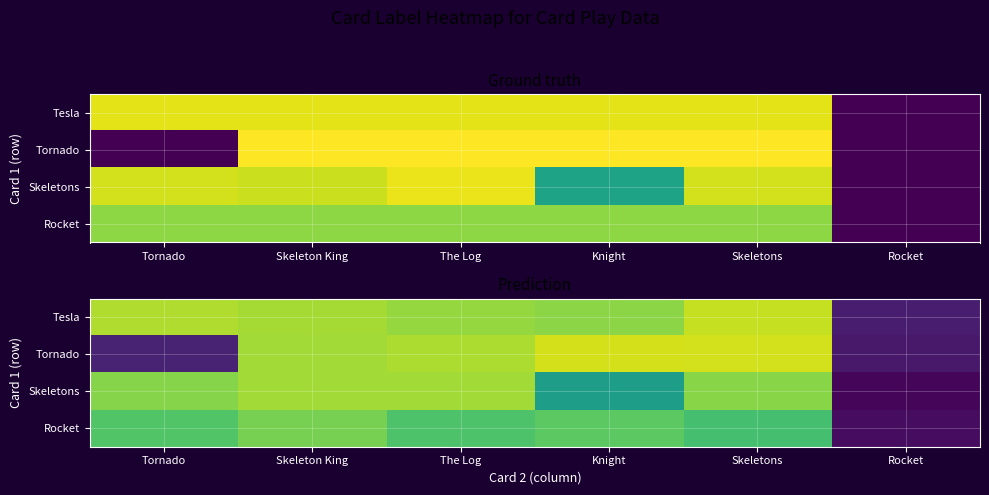

Reading right to left, extract all data points from this chart.

row_0: Rocket=8.1	Skeletons=91.0	Knight=82.5	The Log=84.2	Skeleton King=86.7	Tornado=88.0
row_1: Rocket=6.9	Skeletons=93.3	Knight=93.6	The Log=87.5	Skeleton King=86.3	Tornado=9.6
row_2: Rocket=1.6	Skeletons=82.4	Knight=56.2	The Log=86.1	Skeleton King=86.0	Tornado=81.9
row_3: Rocket=3.4	Skeletons=70.6	Knight=75.0	The Log=72.2	Skeleton King=79.6	Tornado=72.9